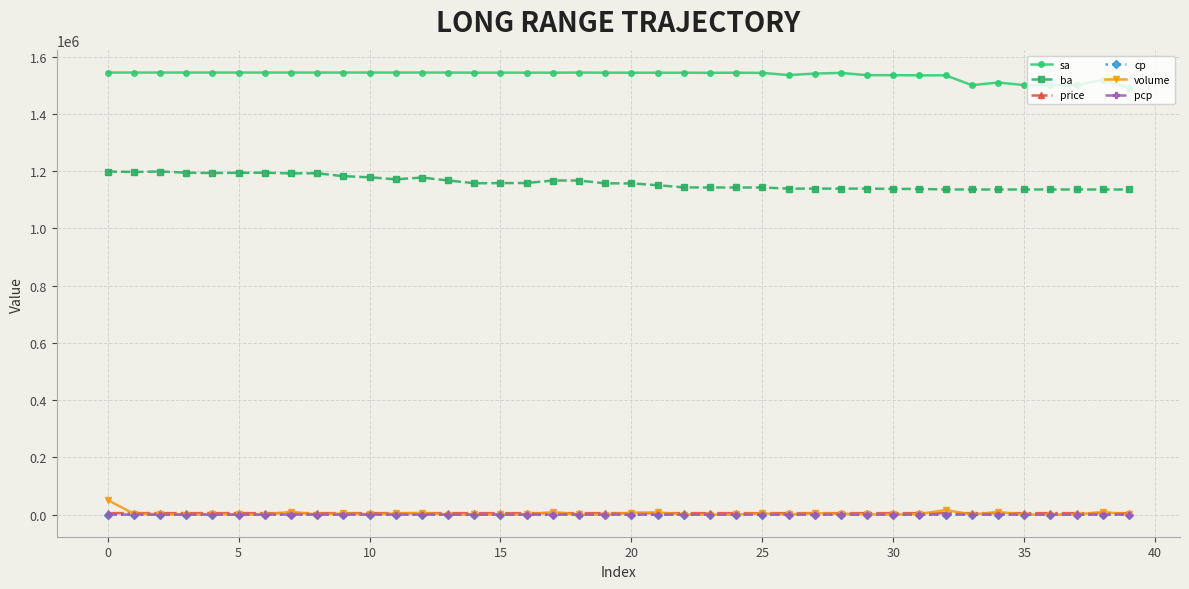

True or false: pcp and ba intersect in this chart.

False